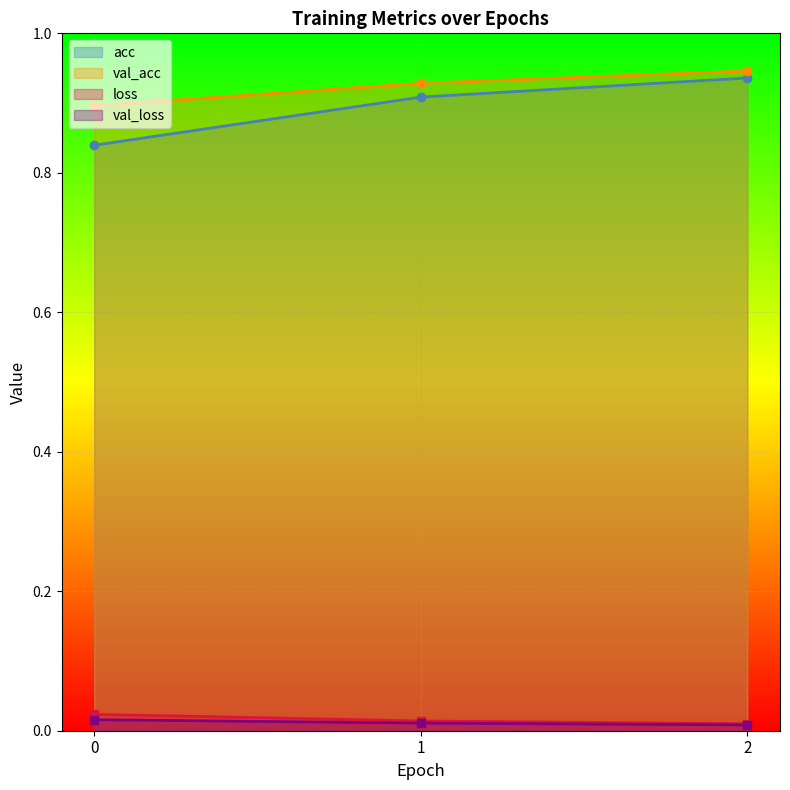

At which category does the chart reach its peak across all series?

2